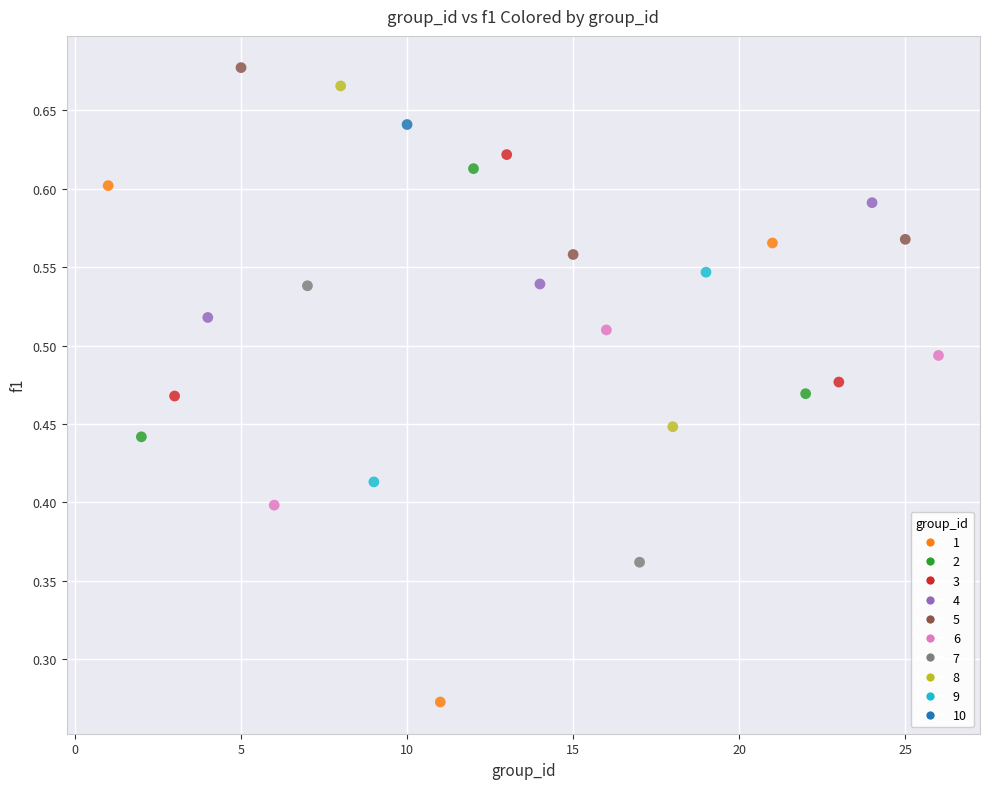

What is the range of X values (max minus min)?

25.0